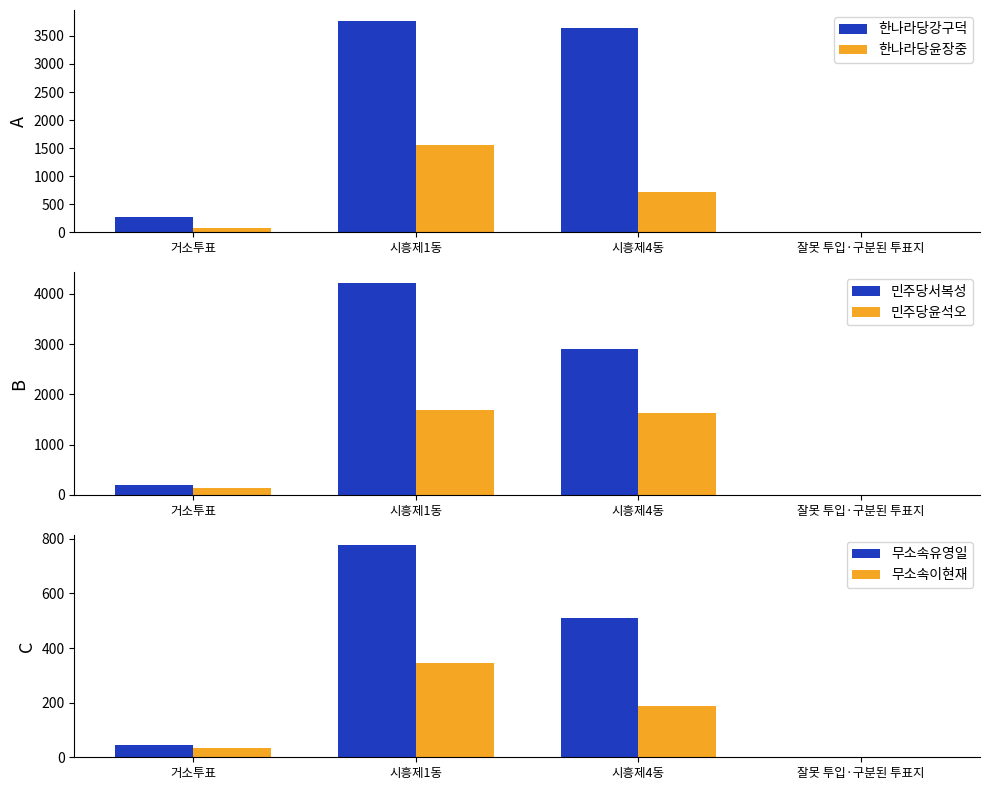

What is the label of the 1st bar from the right?

잘못 투입·구분된 투표지